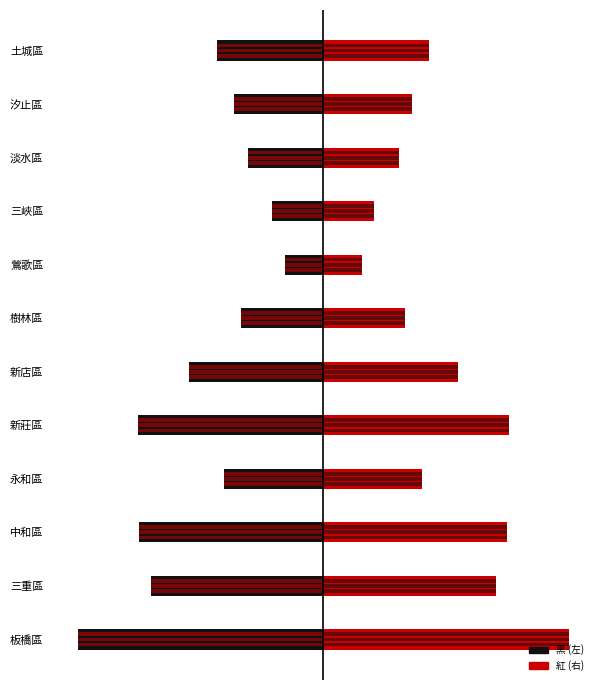

List the series in order of their peak value, lowest first.

左側 (黑), 右側 (紅)